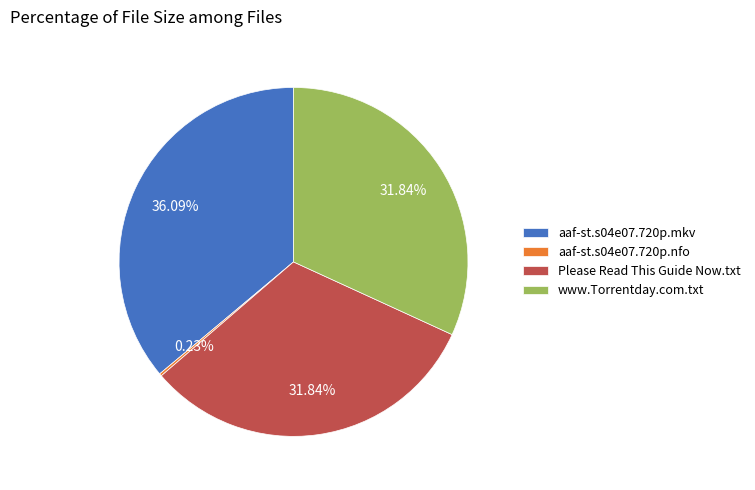

Which category has the biggest portion of the pie?

aaf-st.s04e07.720p.mkv